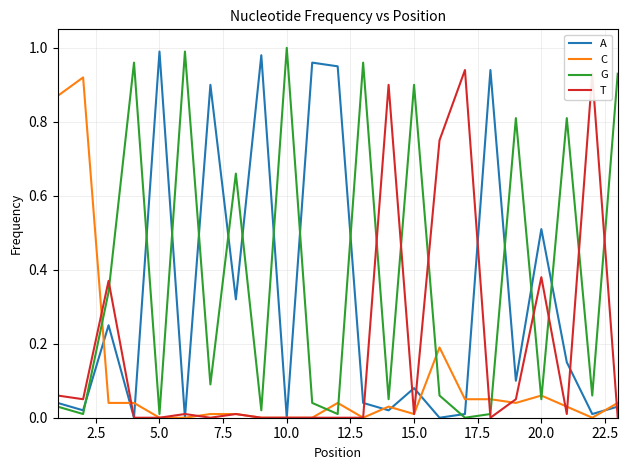

Which series has the largest total across all categories?

G